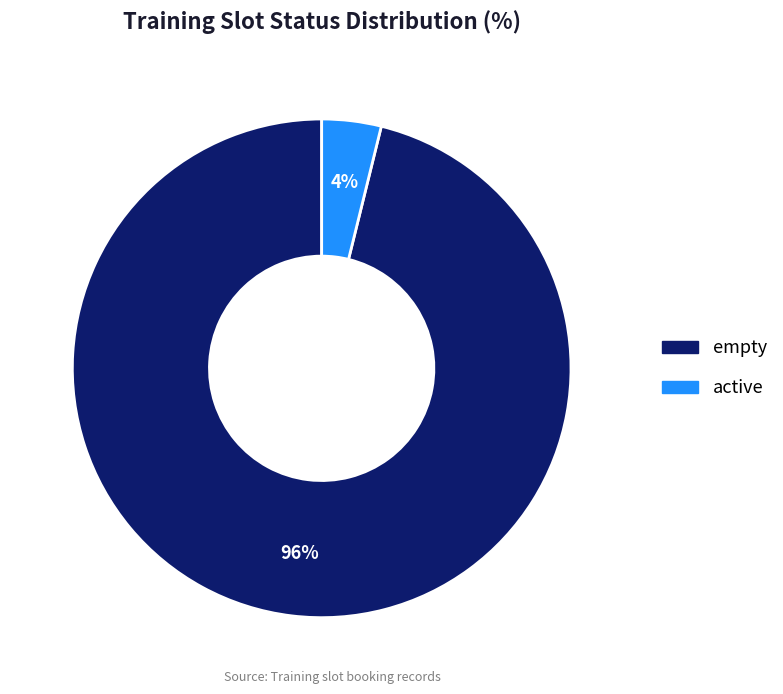

Which category has the biggest portion of the pie?

empty